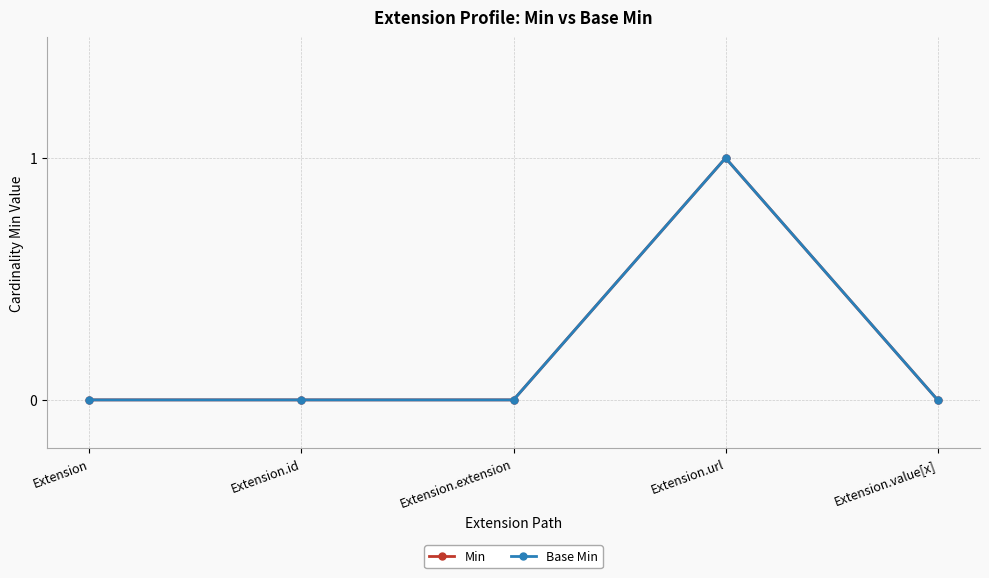

Is the value of Min at Extension greater than the value of Base Min at Extension.url?

No